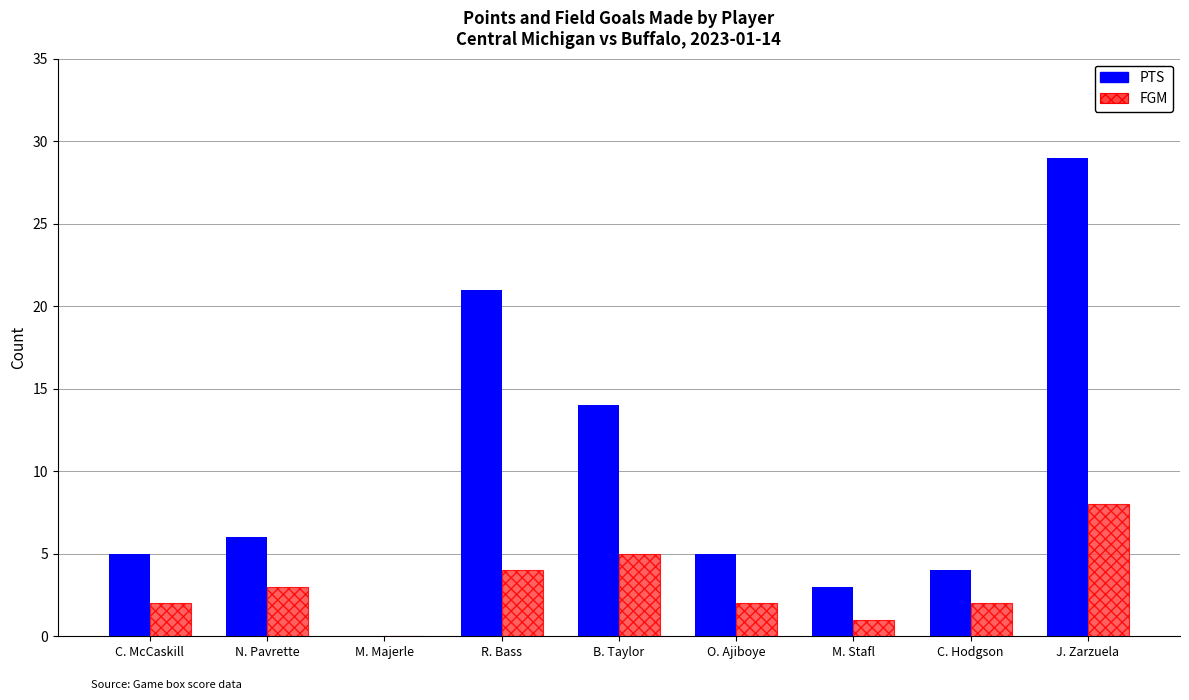

How many series are shown in this chart?

2